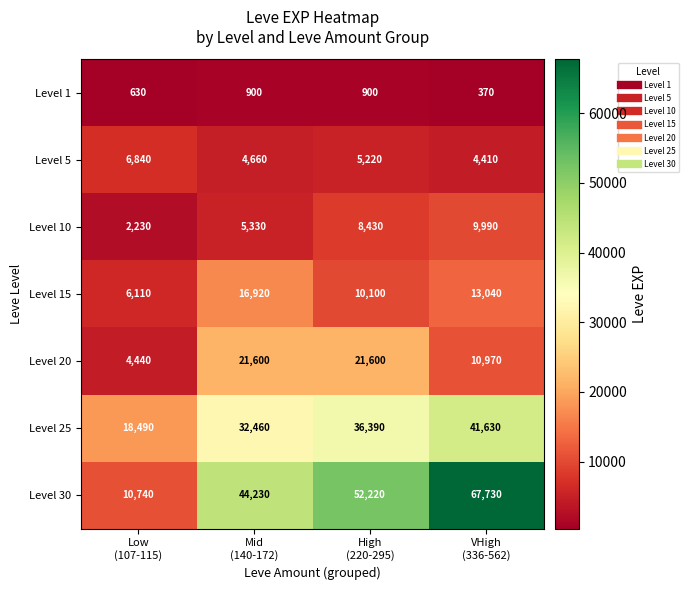

Reading left to right, transcribe all the data shown in this chart.

Level 1: 630	900	900	370
Level 5: 6840	4660	5220	4410
Level 10: 2230	5330	8430	9990
Level 15: 6110	16920	10100	13040
Level 20: 4440	21600	21600	10970
Level 25: 18490	32460	36390	41630
Level 30: 10740	44230	52220	67730